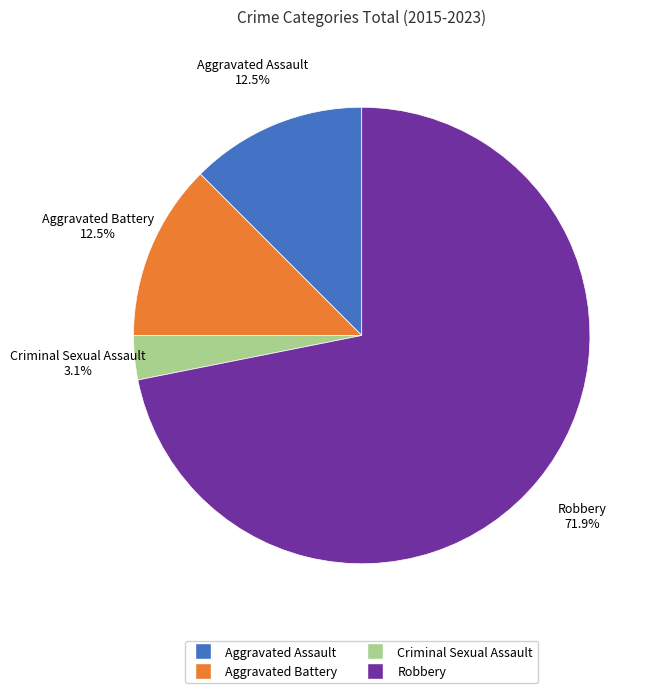

Combined, do Robbery and Aggravated Assault account for over 50%?

Yes